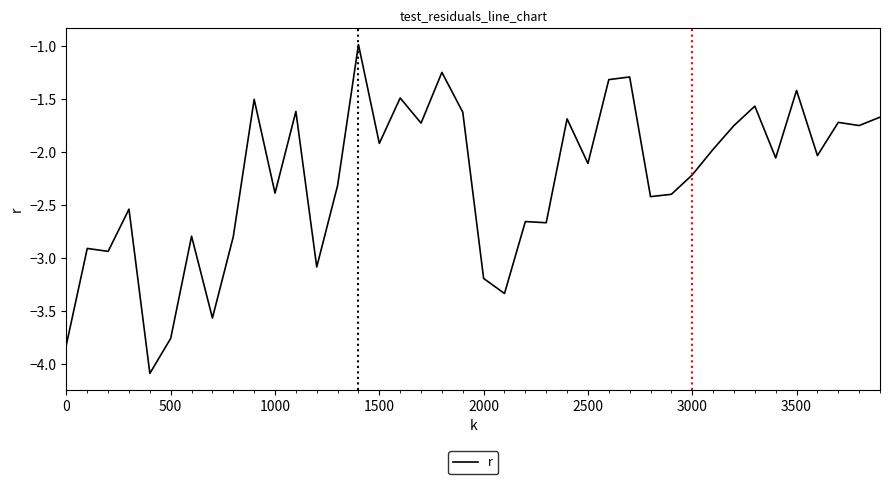

What is the smallest value displayed?

-4.1